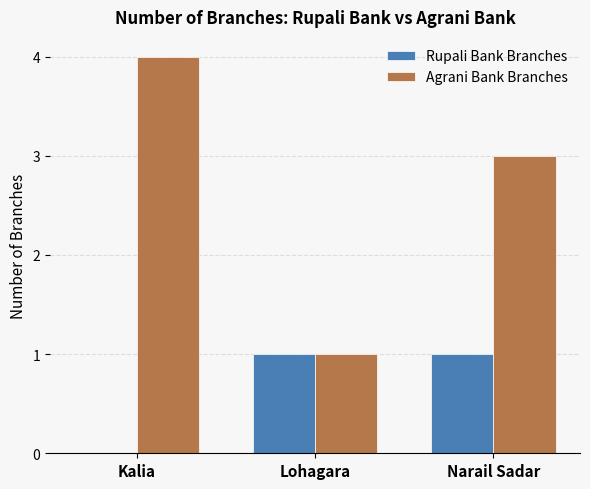

What is the total value across all series at Narail Sadar?

4